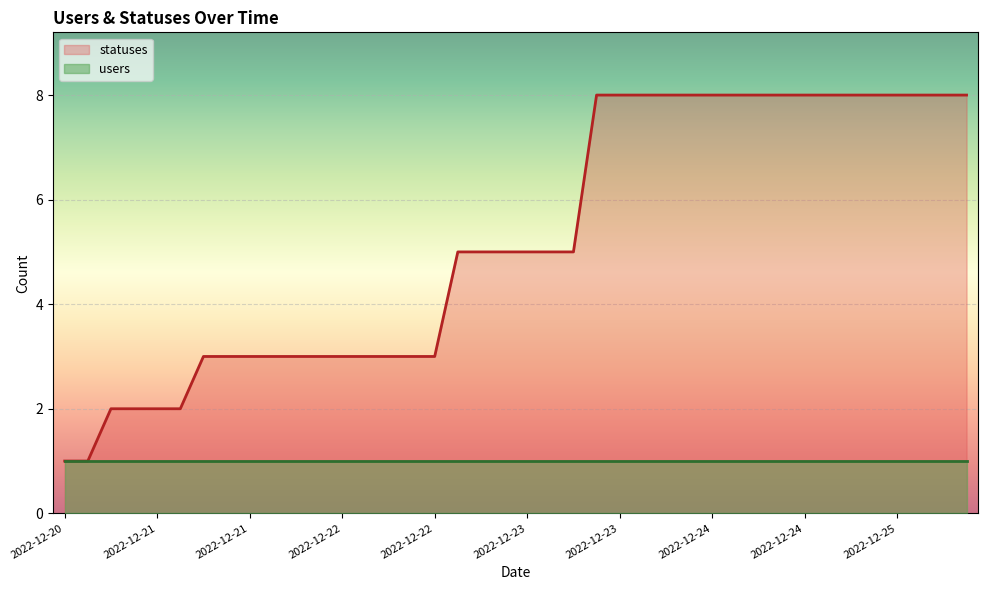

Read the value at 2022-12-21.

2